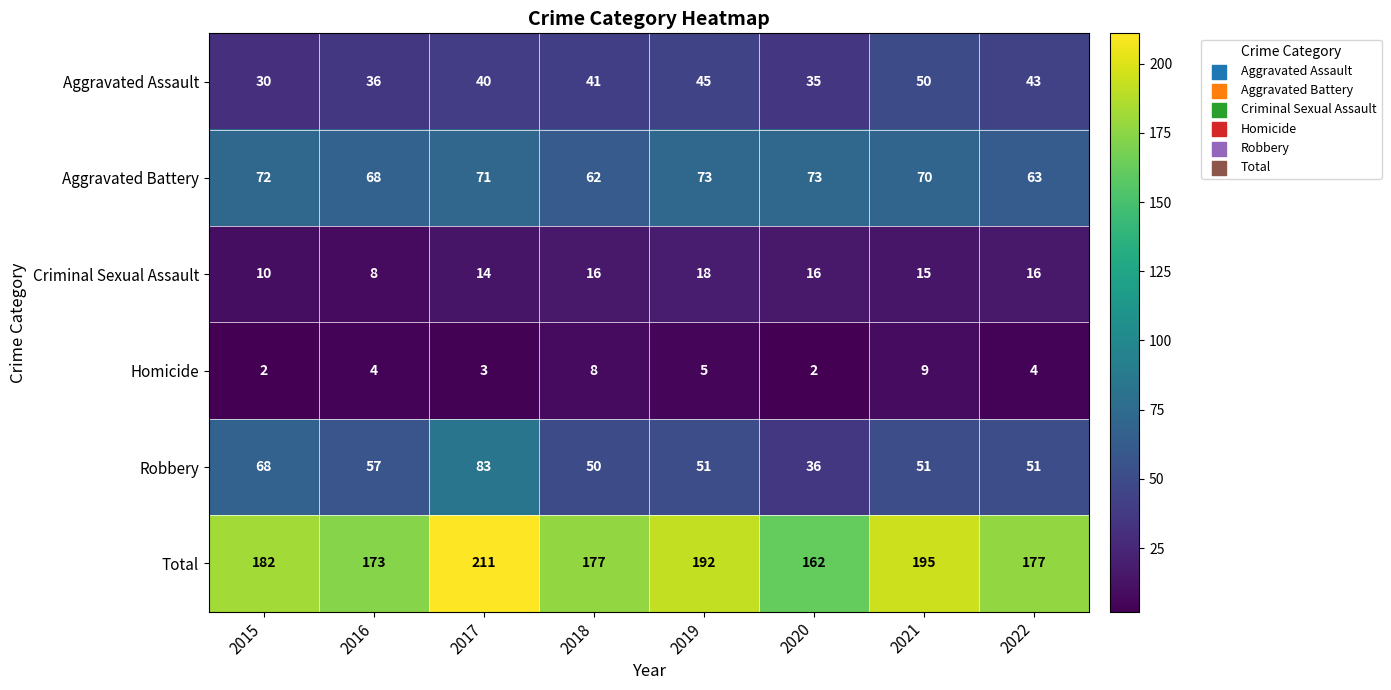

At which category does the chart reach its peak across all series?

2017